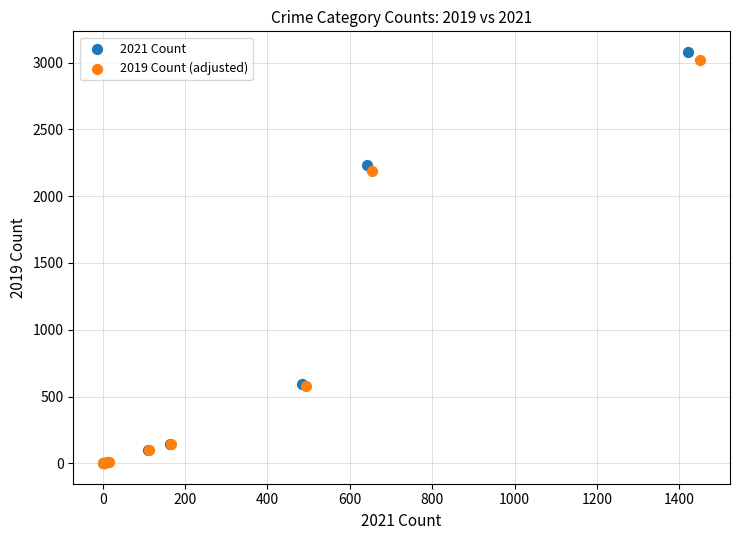

Which series has the largest Y range (max minus min)?

2021 Count